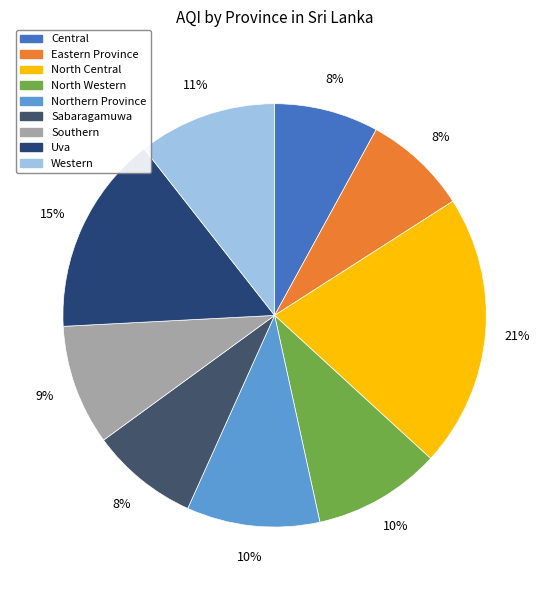

Is it true that North Central is 21% of the pie?

True